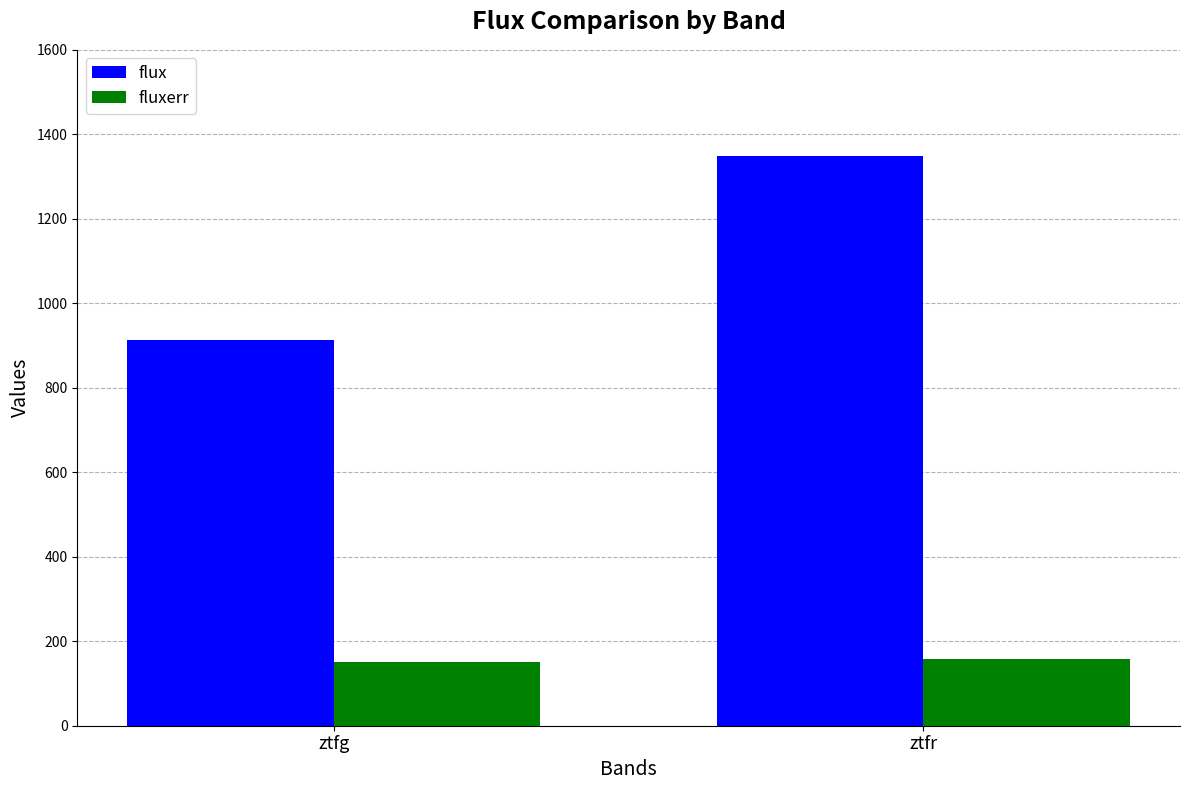

Reading left to right, transcribe all the data shown in this chart.

flux: ztfg=912.1	ztfr=1349.6
fluxerr: ztfg=151.0	ztfr=159.0